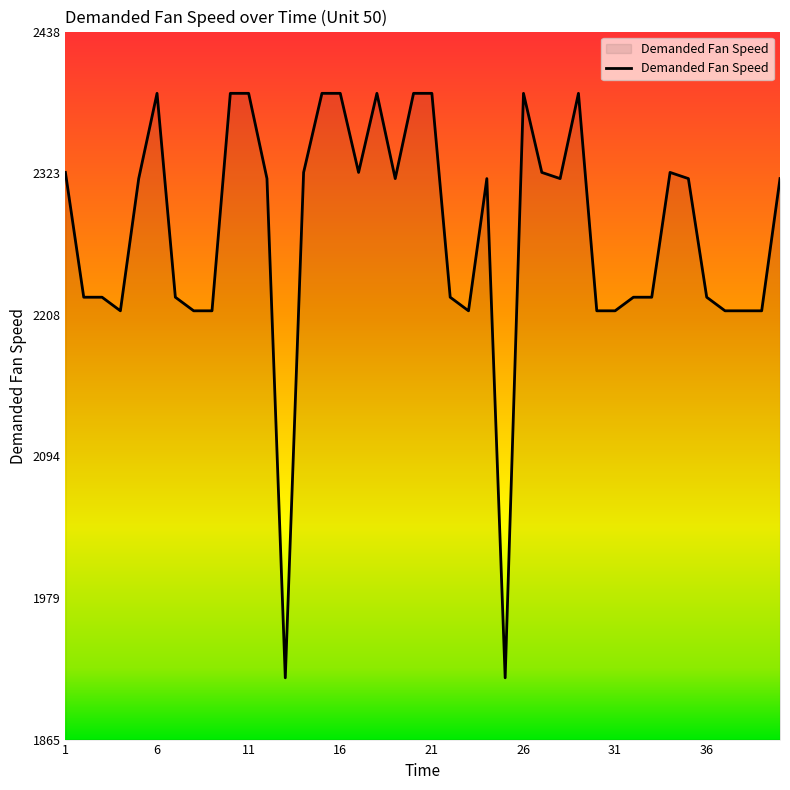

How many lines are shown in the chart?

1